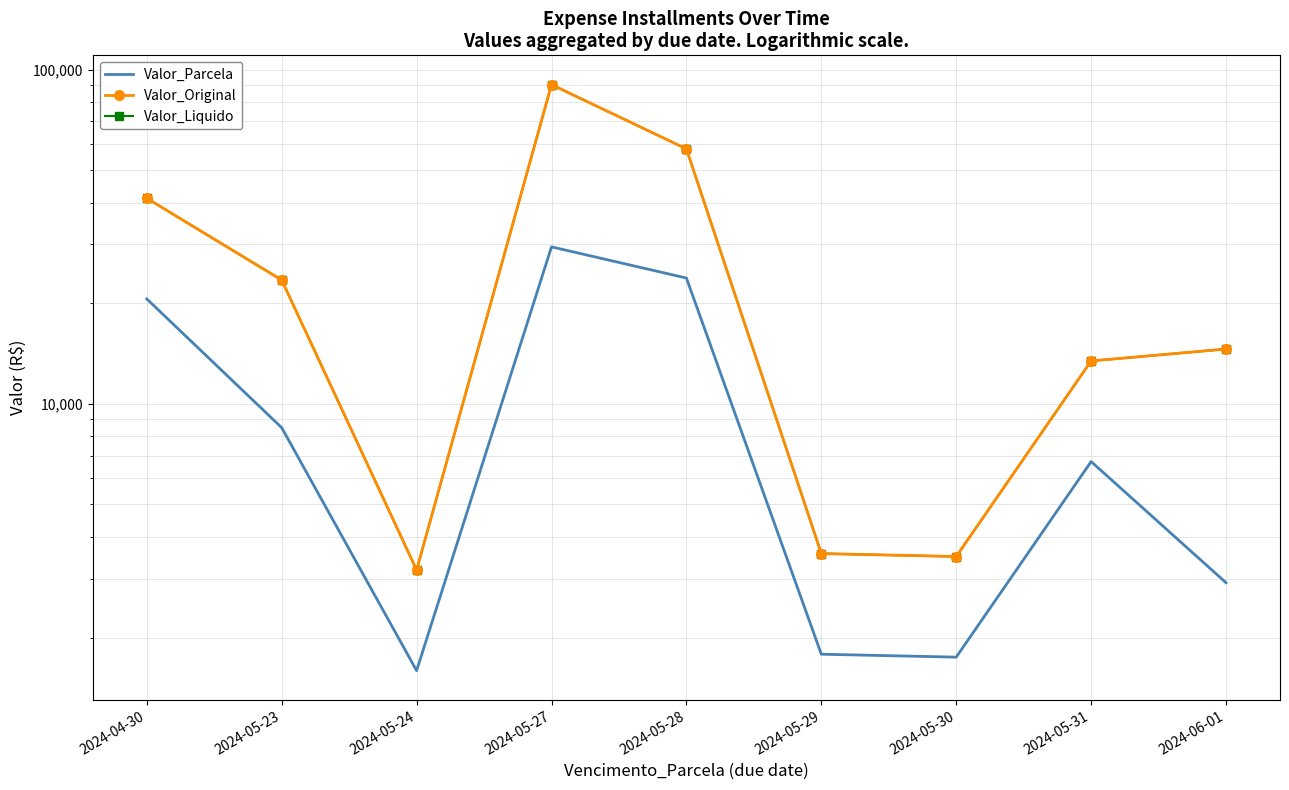

True or false: Valor_Original and Valor_Liquido intersect in this chart.

False